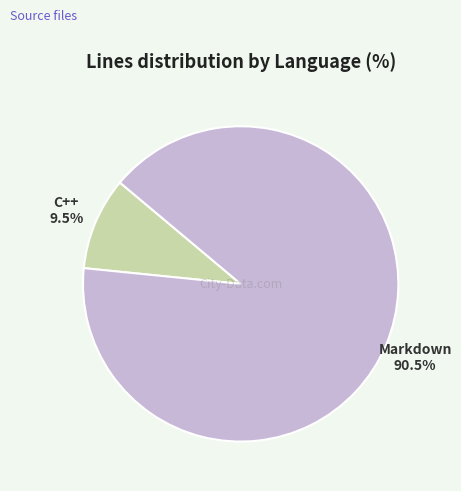

Which has a higher value, C++ or Markdown?

Markdown